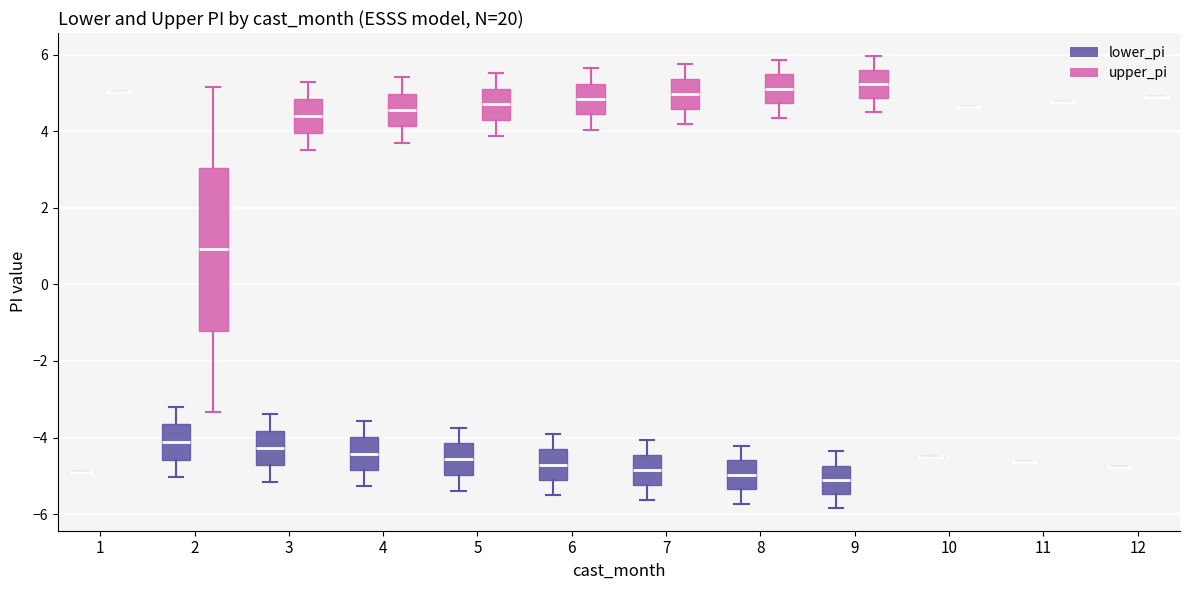

Comparing the boxes themselves (not the whiskers), which one is the tallest?

2 (upper_pi)